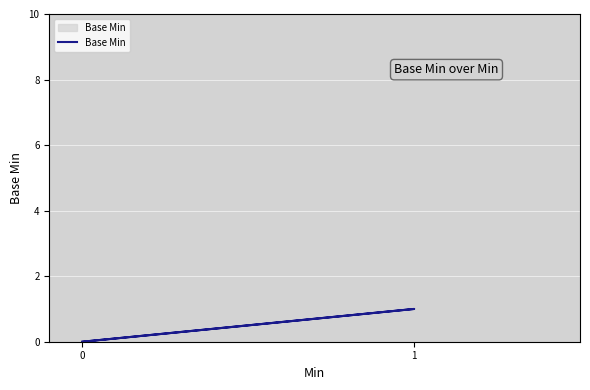

True or false: the data shows 0 at 0.

True